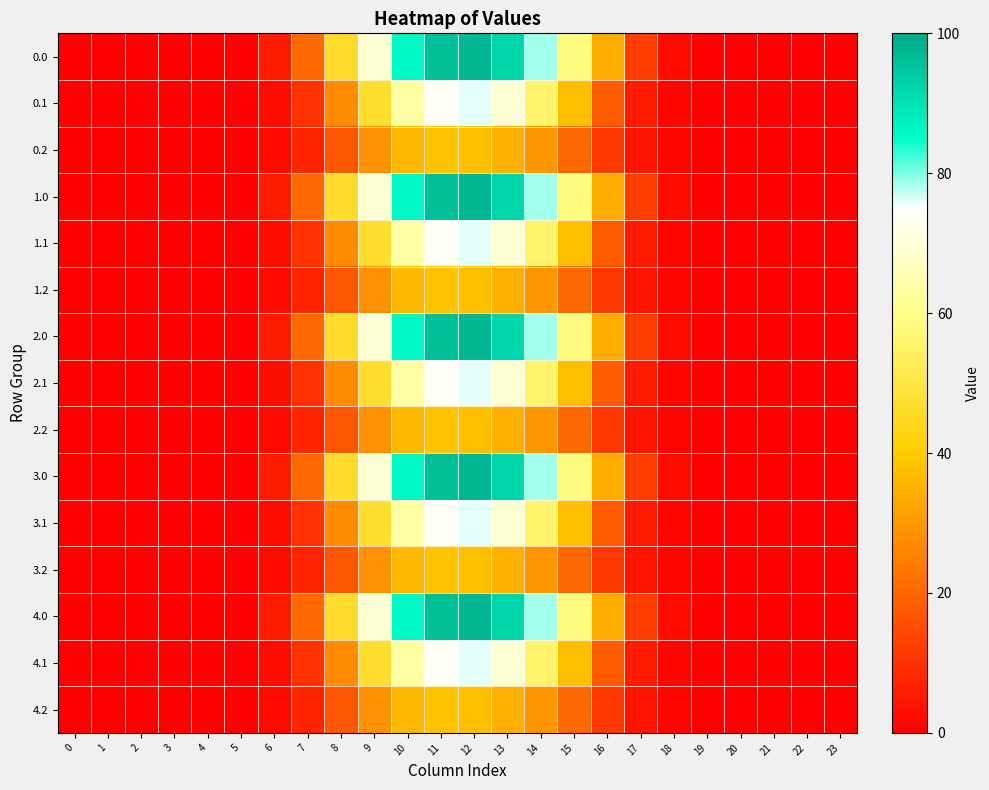

Rank the series by their maximum value, from lowest to highest.

0.2, 1.2, 2.2, 3.2, 4.2, 0.1, 1.1, 2.1, 3.1, 4.1, 0.0, 1.0, 2.0, 3.0, 4.0